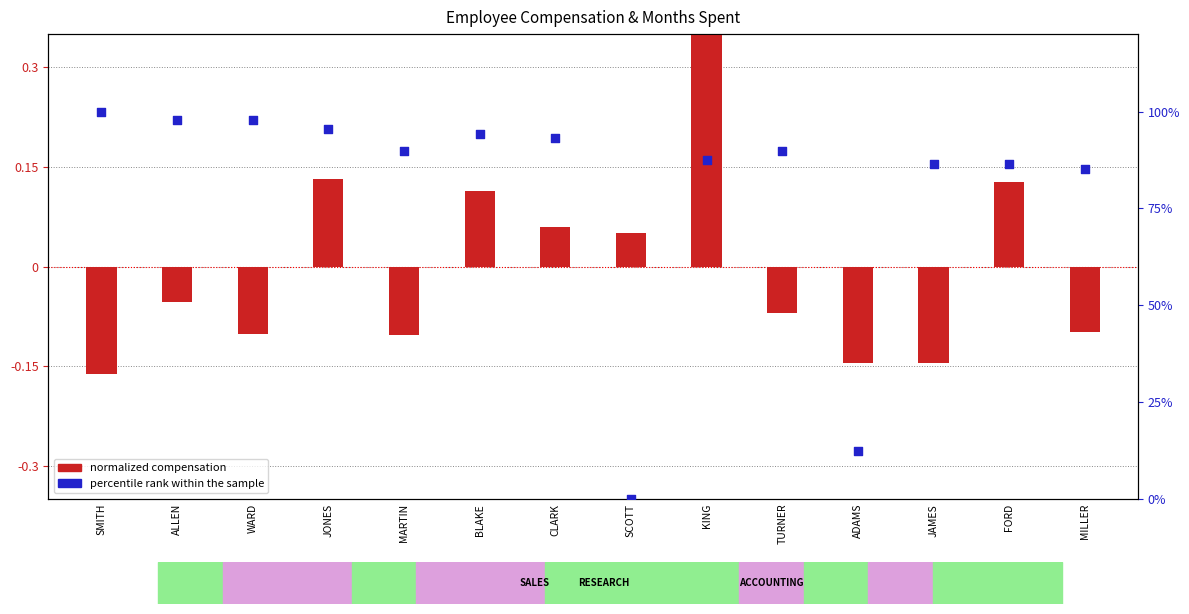

Which series contains the lowest Y value?

normalized compensation